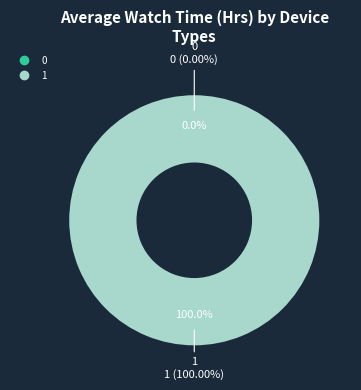

How many segments does this pie chart have?

2